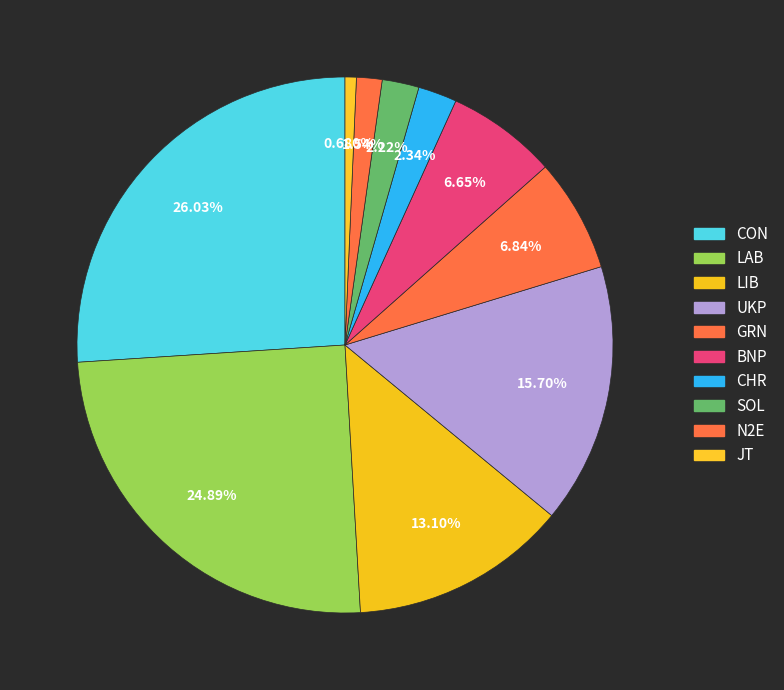

Which category has the smallest portion of the pie?

JT